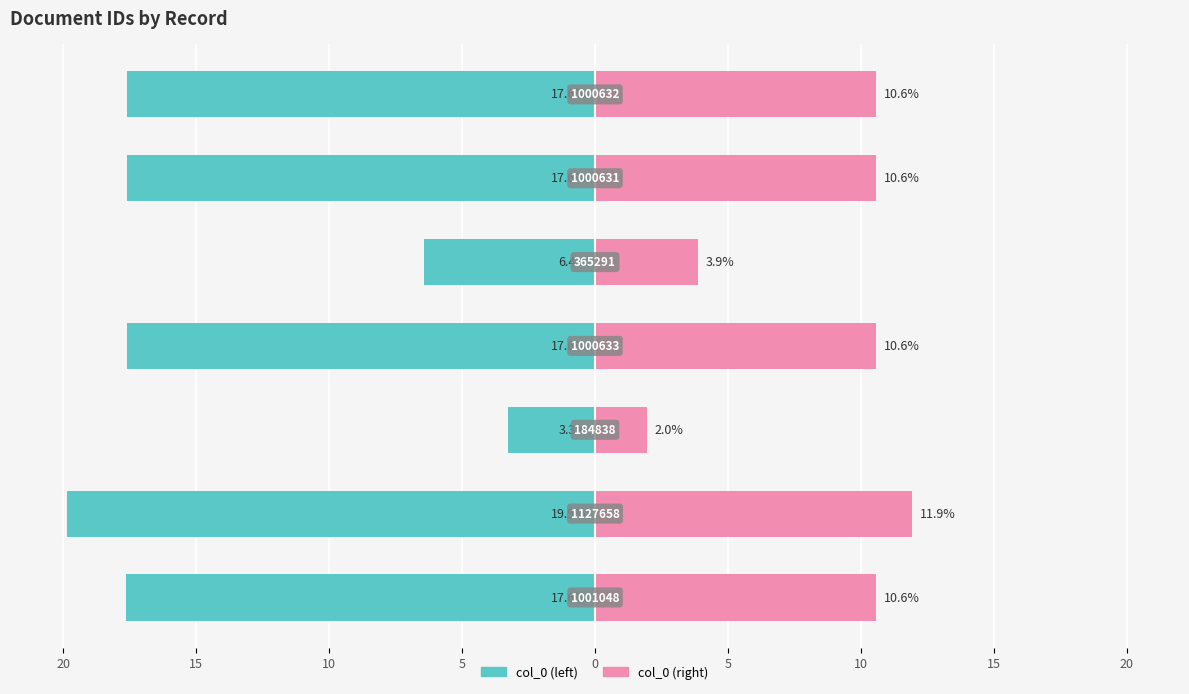

What is the difference between the maximum and minimum values in the col_0 (left) series?

16.6